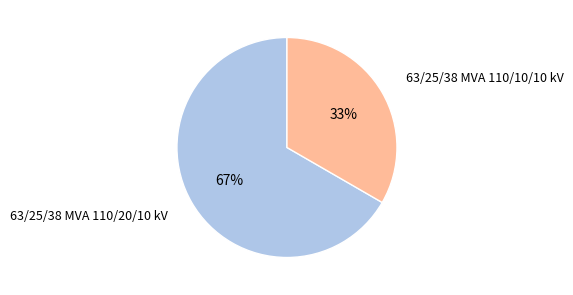

Is there any slice that represents more than half of the pie?

Yes